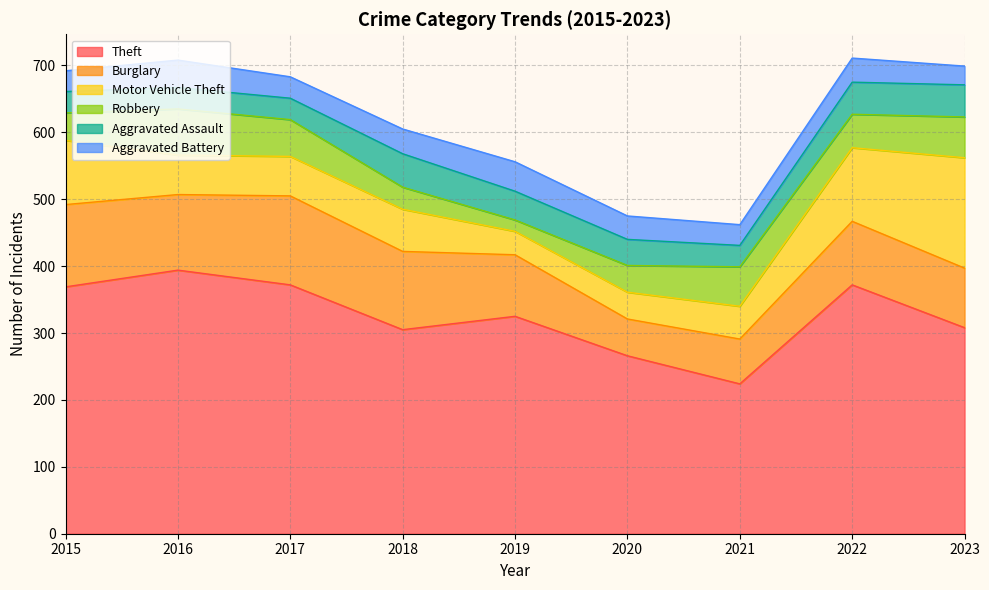

Rank the series at 2016 from lowest to highest value.

Aggravated Assault, Aggravated Battery, Motor Vehicle Theft, Robbery, Burglary, Theft